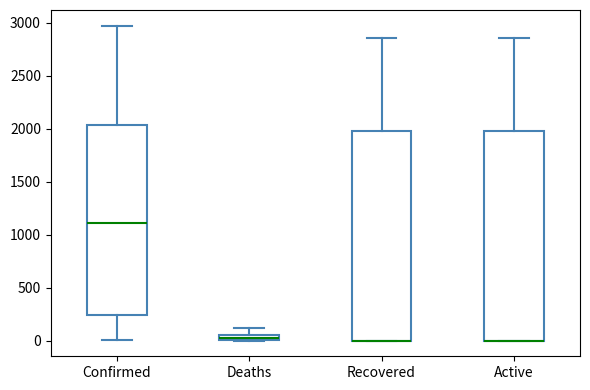

Where is the lower edge of the box for Confirmed on the y-axis? The values are not printed on the chart, so give them approximately, as read against the axis.

250